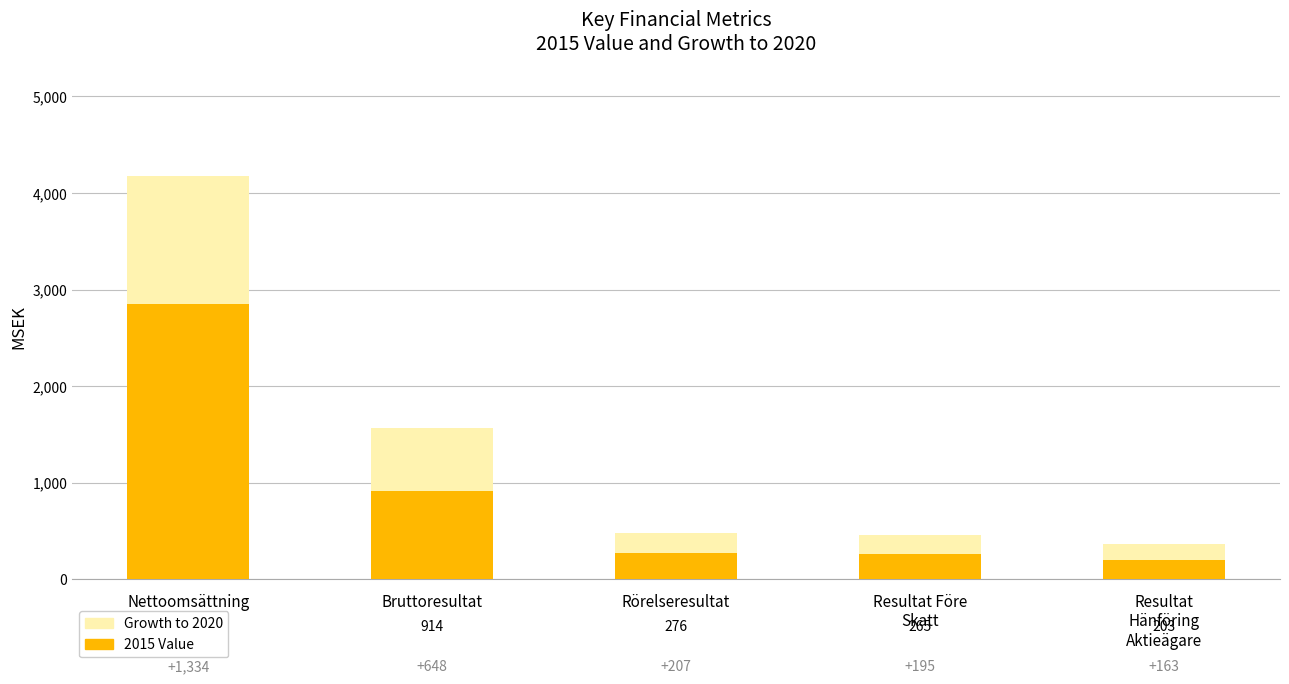

What is the difference between the 2015 Value values at Resultat Före
Skatt and Nettoomsättning?

2581